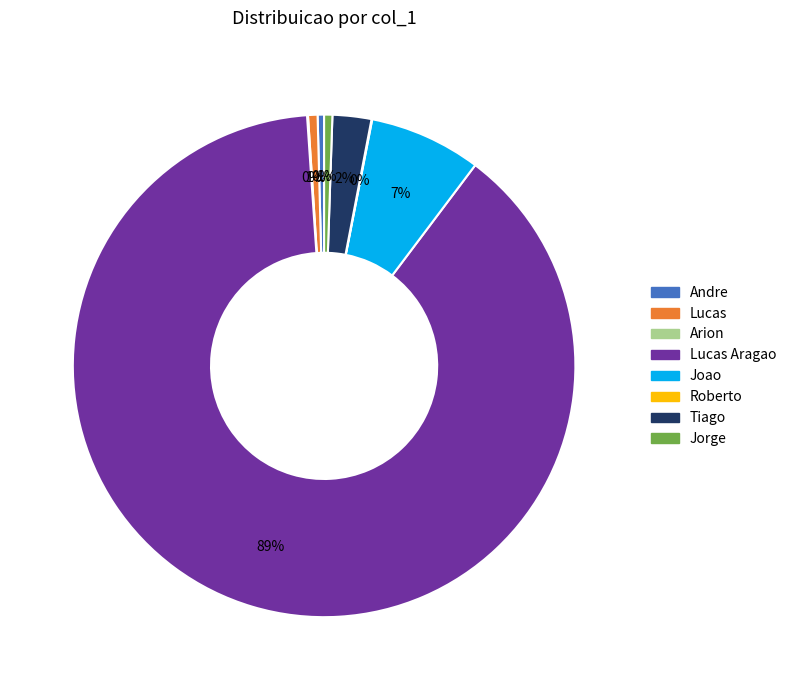

To the nearest percent, what percentage of the pie is Lucas?

1%